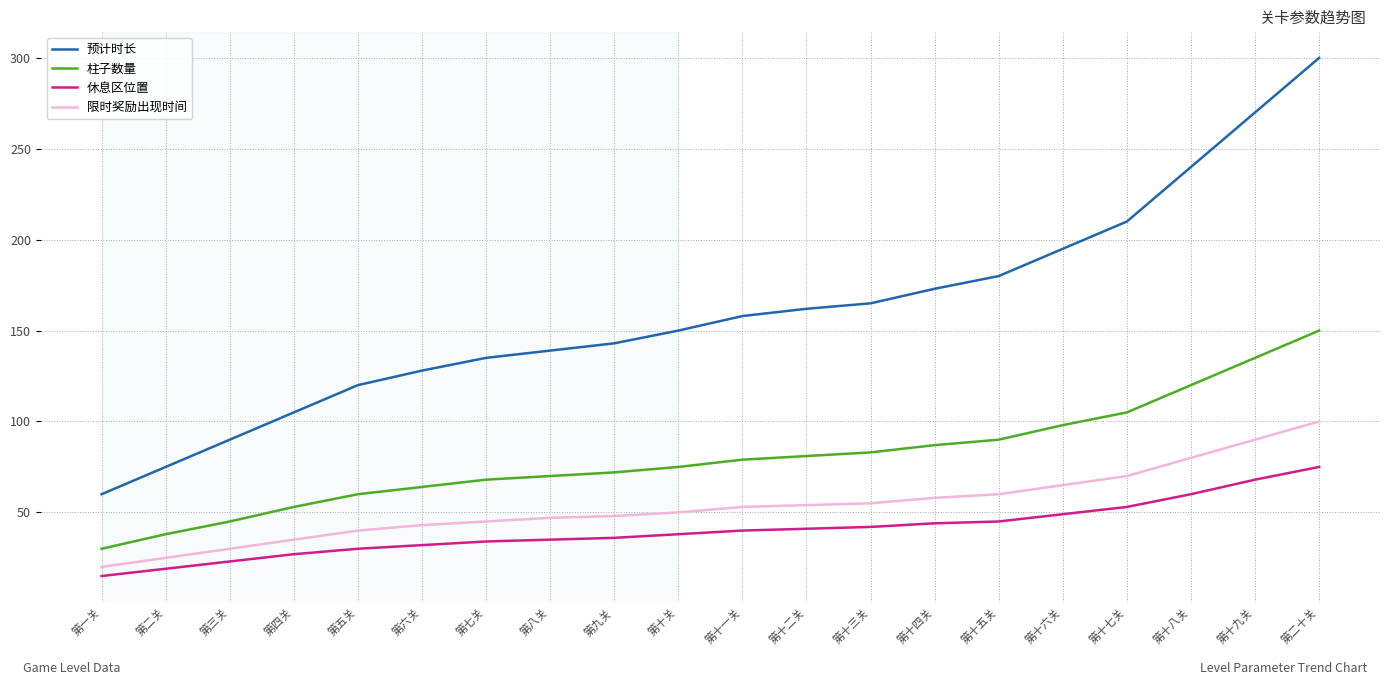

At which label does 限时奖励出现时间 reach its peak?

第二十关